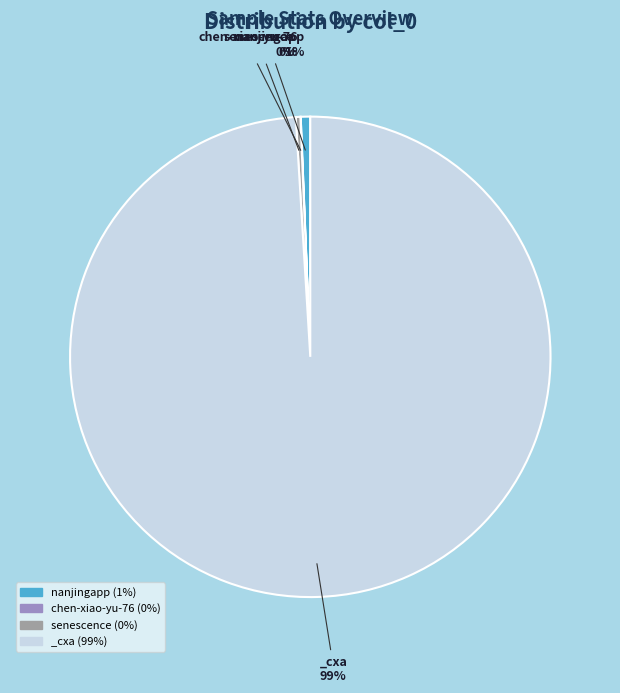

To the nearest percent, what is the difference between the largest and smallest slice percentages?

99%